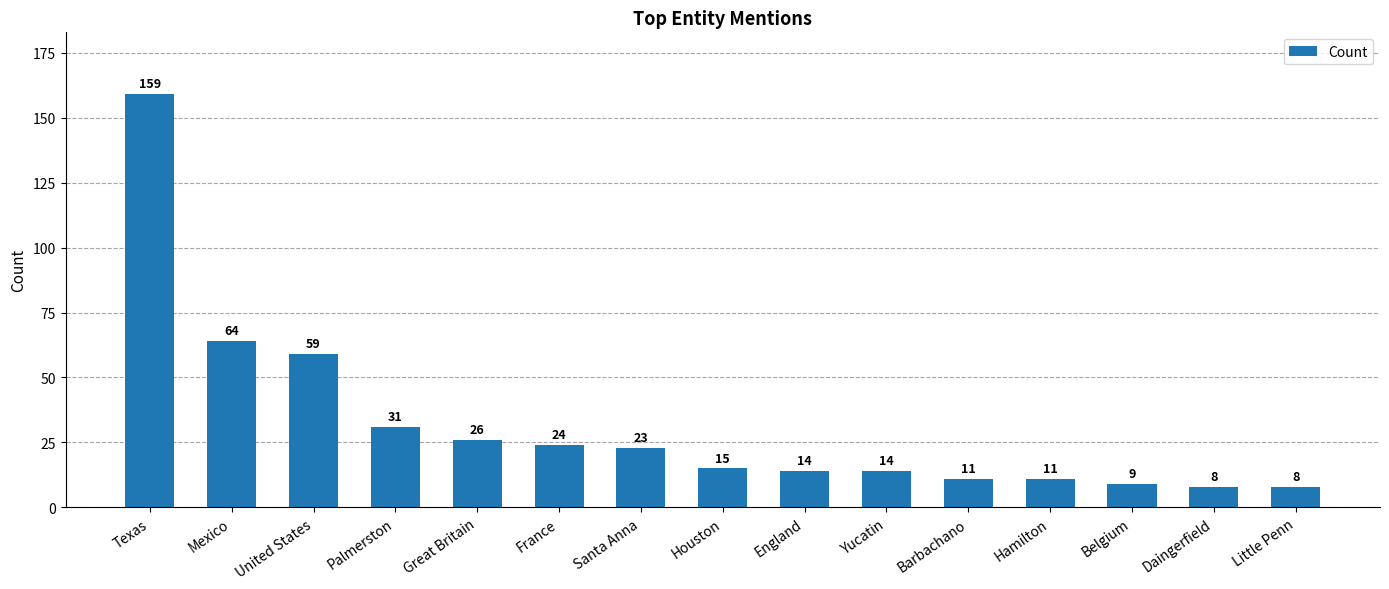

Reading left to right, list all the values displayed in this chart.

Texas=159	Mexico=64	United States=59	Palmerston=31	Great Britain=26	France=24	Santa Anna=23	Houston=15	England=14	Yucatin=14	Barbachano=11	Hamilton=11	Belgium=9	Daingerfield=8	Little Penn=8